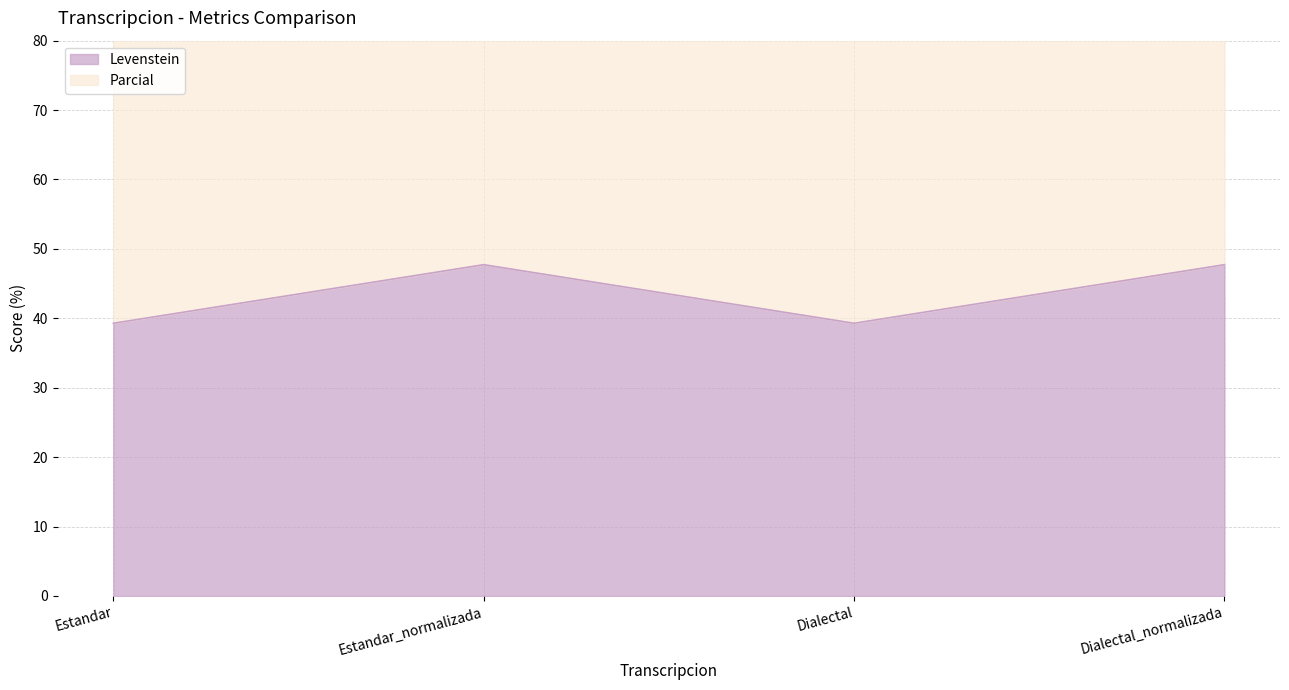

Where is the first local minimum for Levenstein?

Dialectal